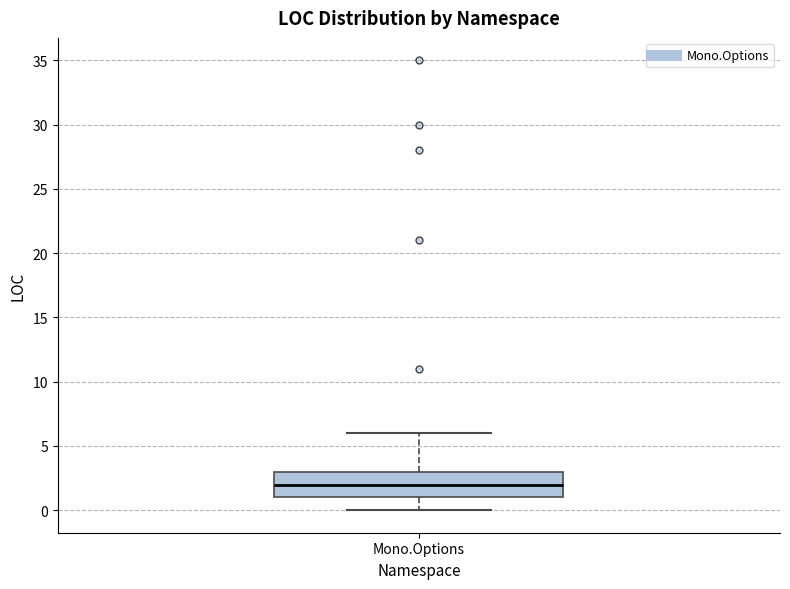

Read this box plot against the y-axis: the position of the median line, the range covered by the box, and the ends of both whiskers. The values are not printed on the chart, so give them approximately, as read against the axis.

median 2, box 1 to 3, whiskers 0 to 6